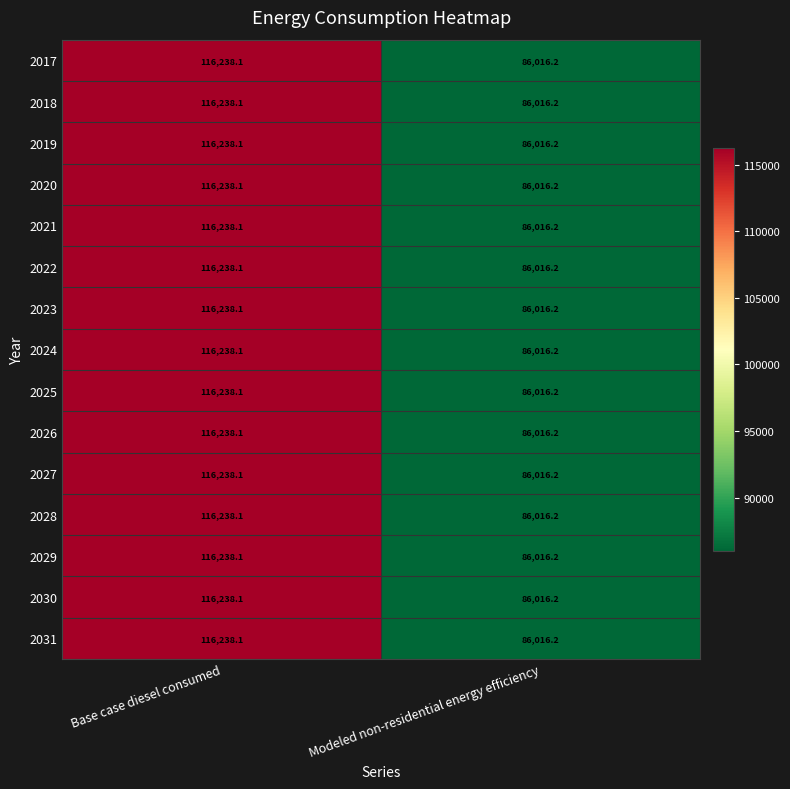

List the labels in order of 2026 value, largest first.

Base case diesel consumed, Modeled non-residential energy efficiency